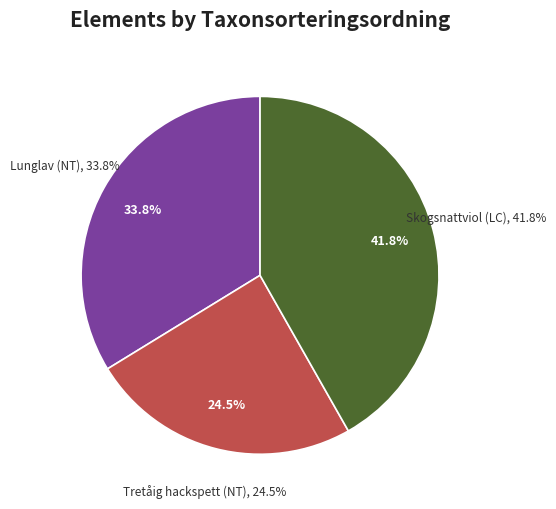

To the nearest percent, what is the average slice percentage?

33%